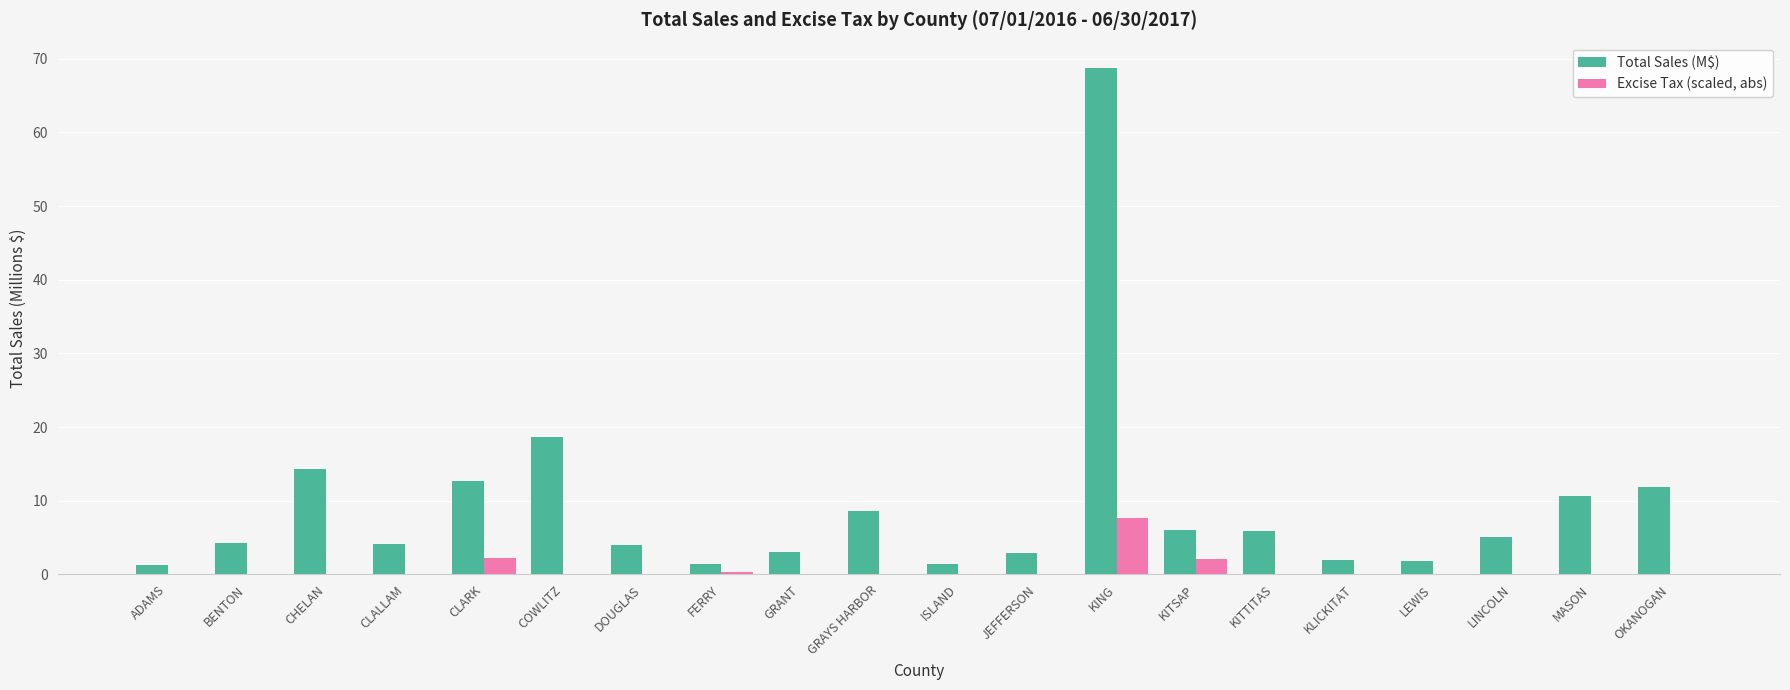

The Total Sales (M$) series shows 11.9 at OKANOGAN. True or false?

True